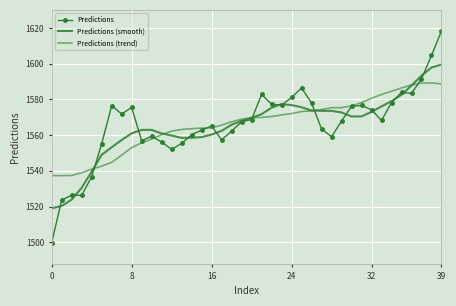

What is the label of the 9th point from the right?

31